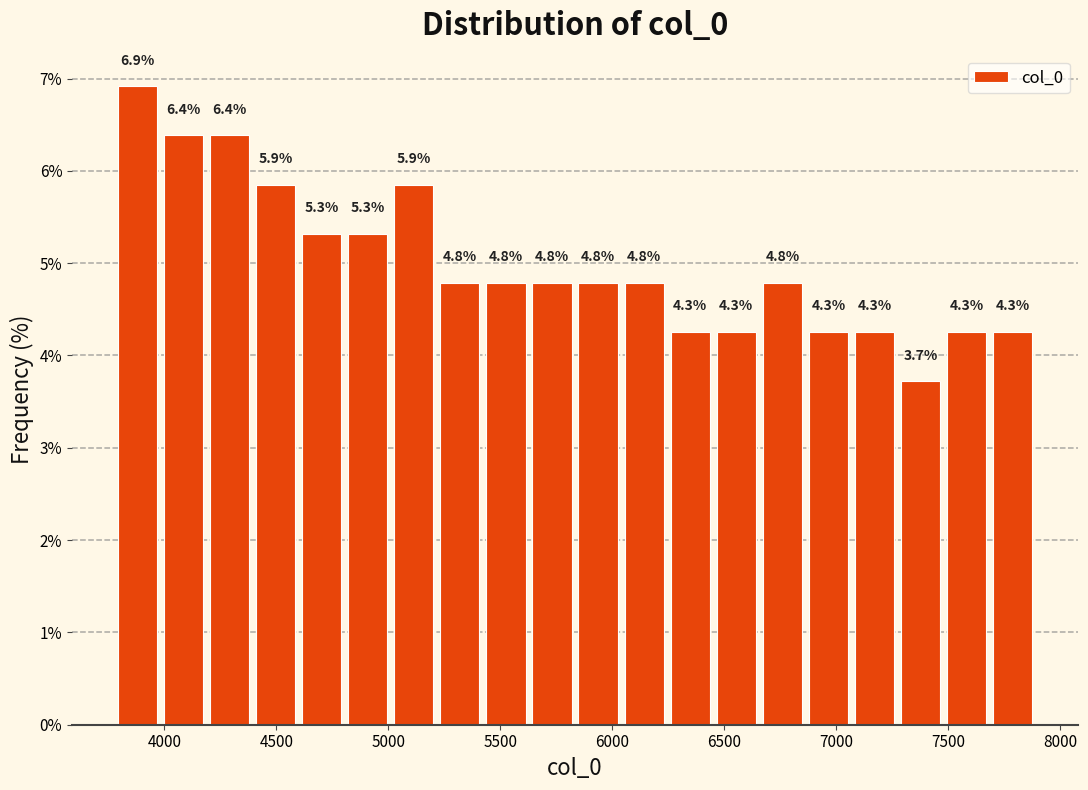

Over which range of the x-axis is the bar tallest?

3800 to 4000